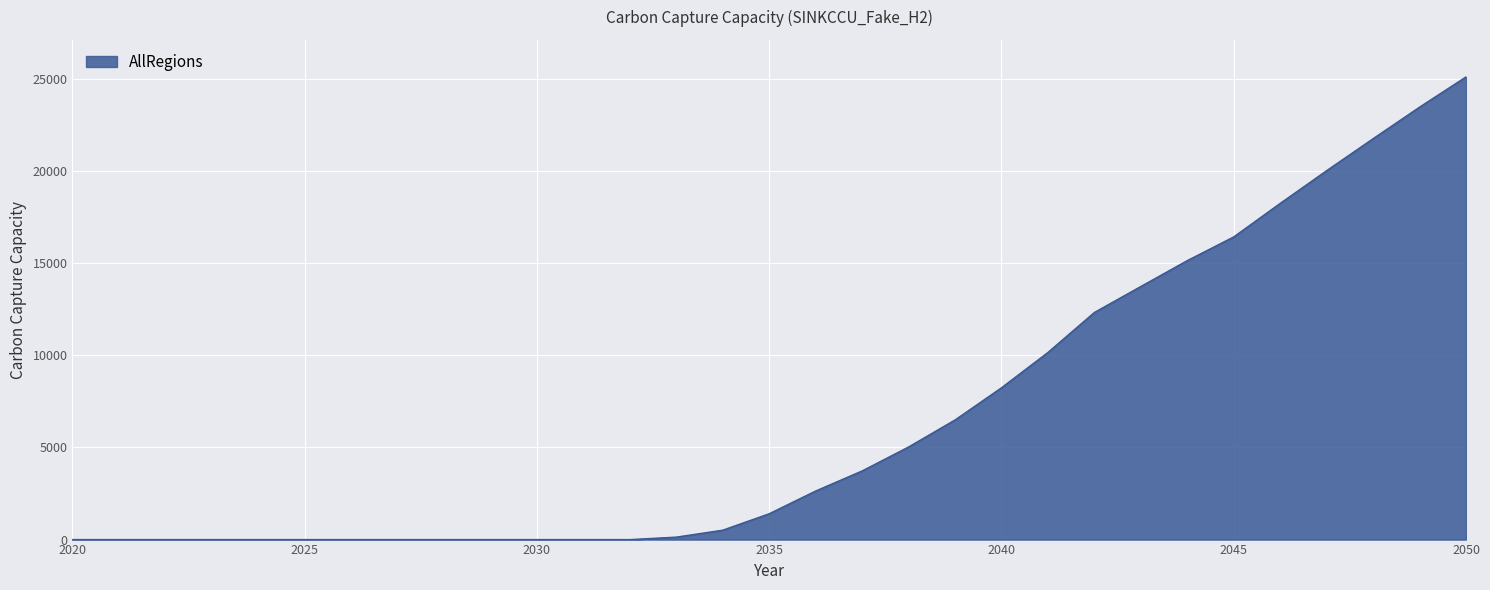

Count the number of categories in the chart.

31